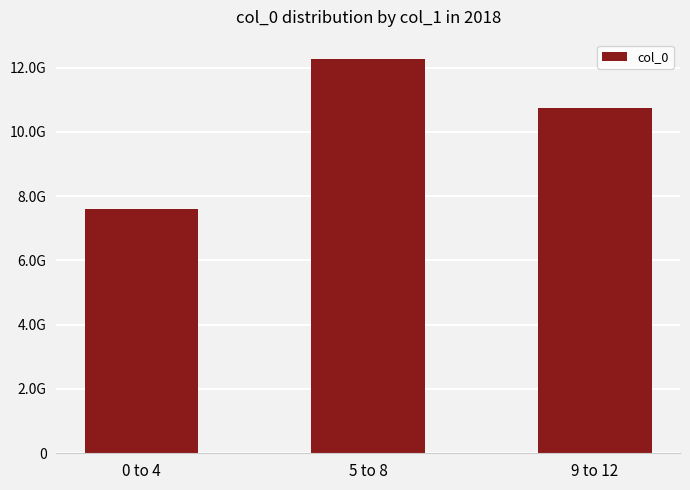

What is the maximum value shown in the chart?

12253876009